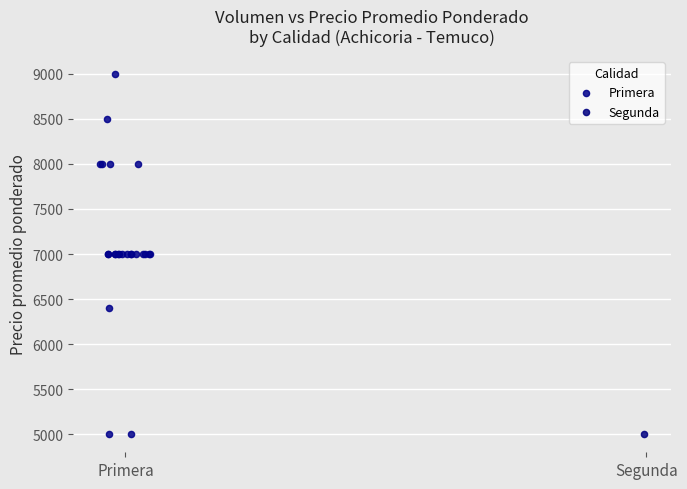

What are all the series names shown in the legend?

Primera, Segunda